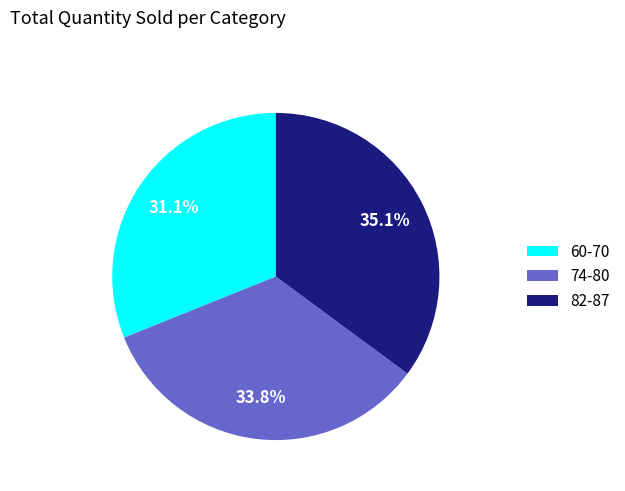

Is there a majority slice in this chart?

No